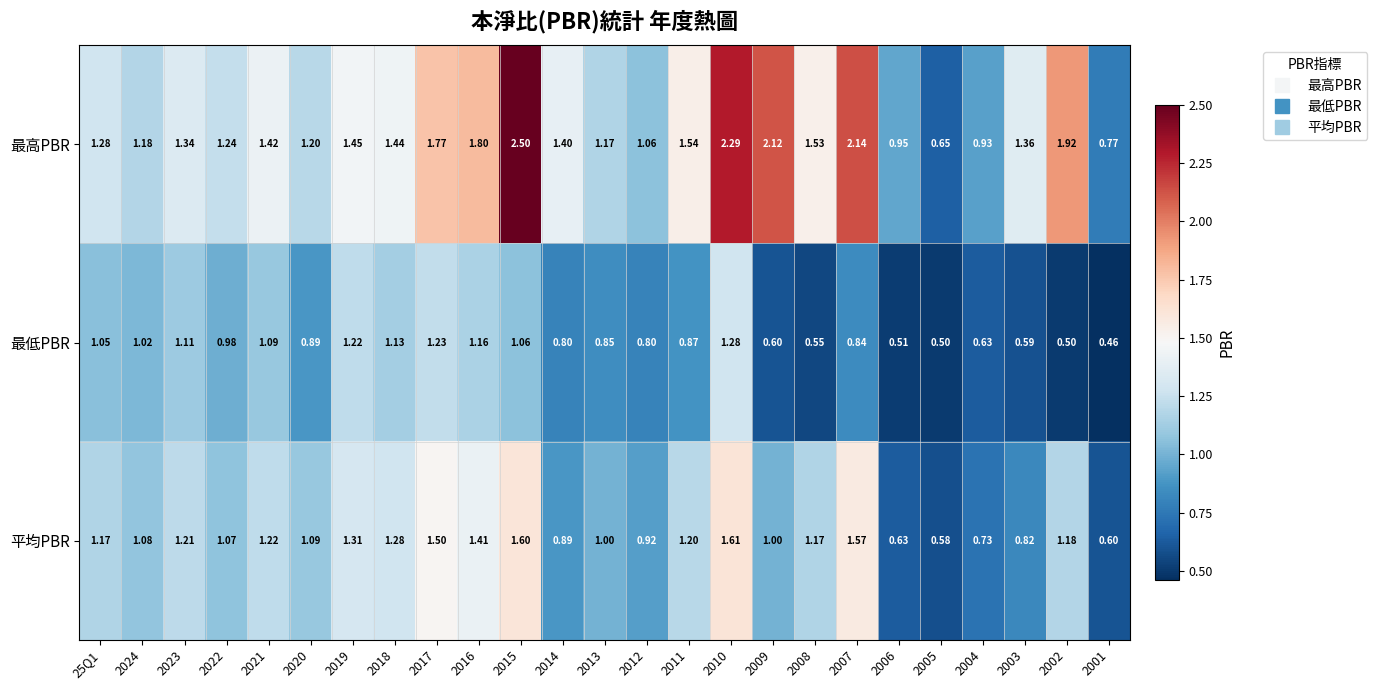

Between 2012 and 2008, which series saw the biggest shift?

最高PBR